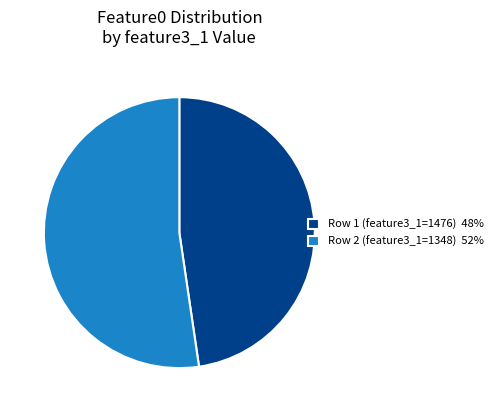

What is the ratio of the value at Row 2 (feature3_1=1348) 52% to the value at Row 1 (feature3_1=1476) 48%?

1.1